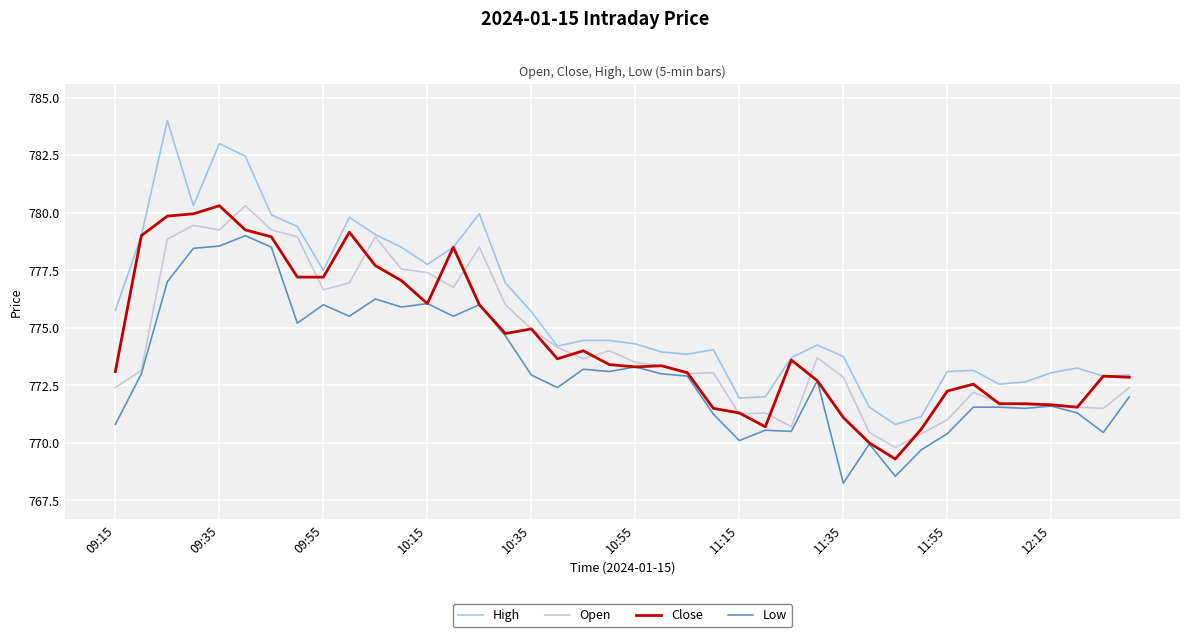

What is the maximum value for High?

784.0